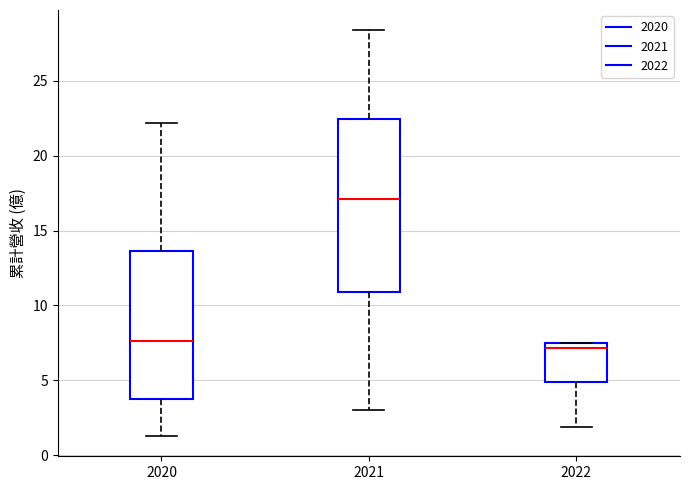

Which box is the tallest, from its lower edge to its upper edge?

2021